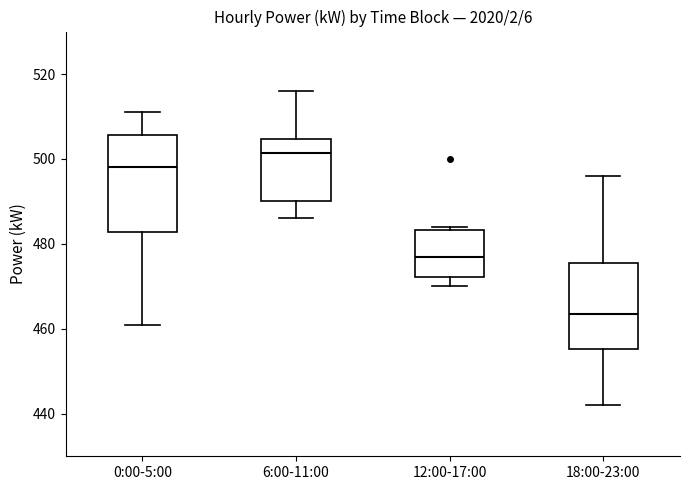

Comparing the boxes themselves (not the whiskers), which one is the tallest?

0:00-5:00